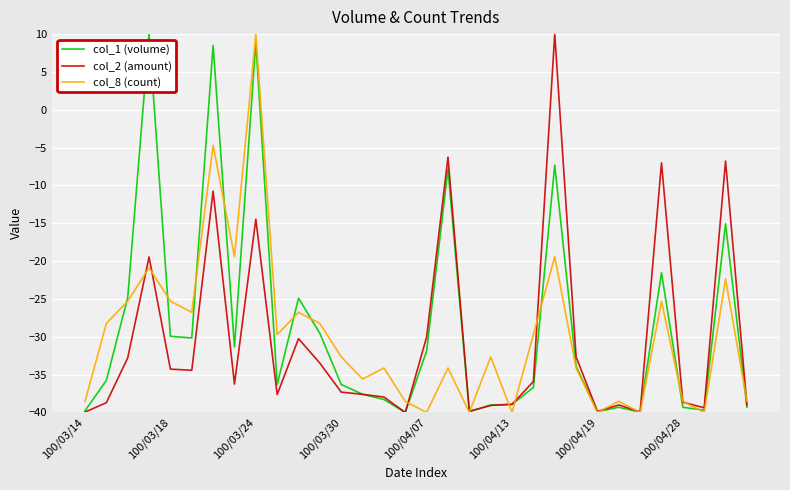

What is the maximum value shown in the chart?

10.0